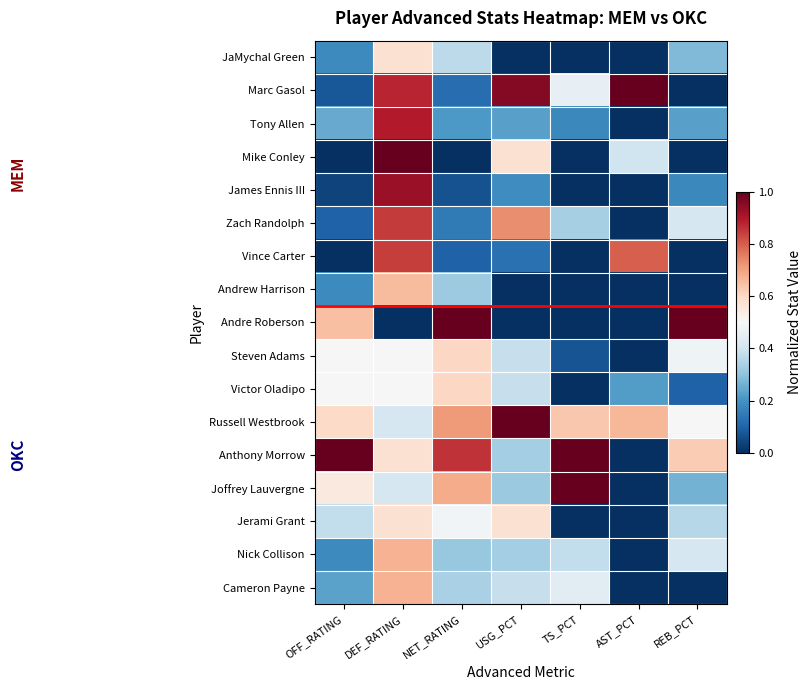

How many categories are shown in the chart?

7